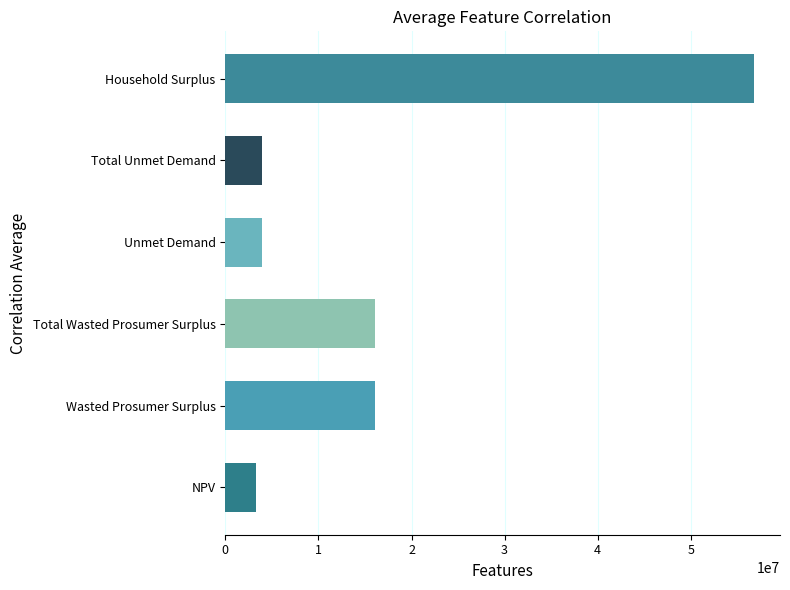

What value does the data have at Unmet Demand?

3940022.8